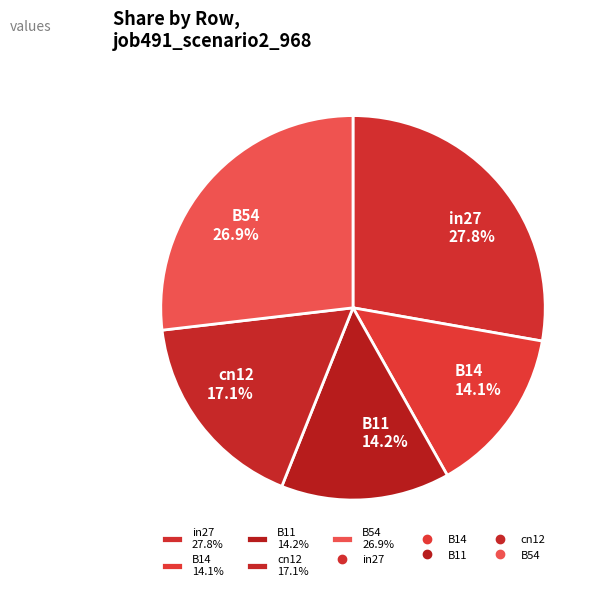

True or false: B54 accounts for 17% of the total.

False